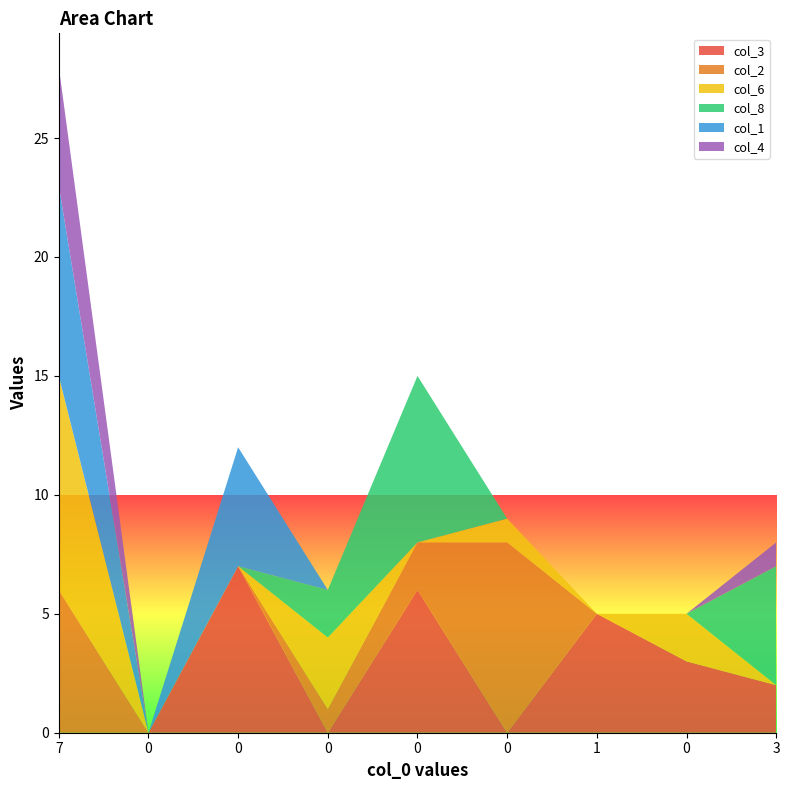

Reading right to left, what are all the values shown in this chart?

col_3: 3=2	0=3	1=5	0=0	0=6	0=0	0=7	0=0	7=0
col_2: 3=0	0=0	1=0	0=8	0=2	0=1	0=0	0=0	7=6
col_6: 3=0	0=2	1=0	0=1	0=0	0=3	0=0	0=0	7=9
col_8: 3=5	0=0	1=0	0=0	0=7	0=2	0=0	0=0	7=0
col_1: 3=0	0=0	1=0	0=0	0=0	0=0	0=5	0=0	7=8
col_4: 3=1	0=0	1=0	0=0	0=0	0=0	0=0	0=0	7=5